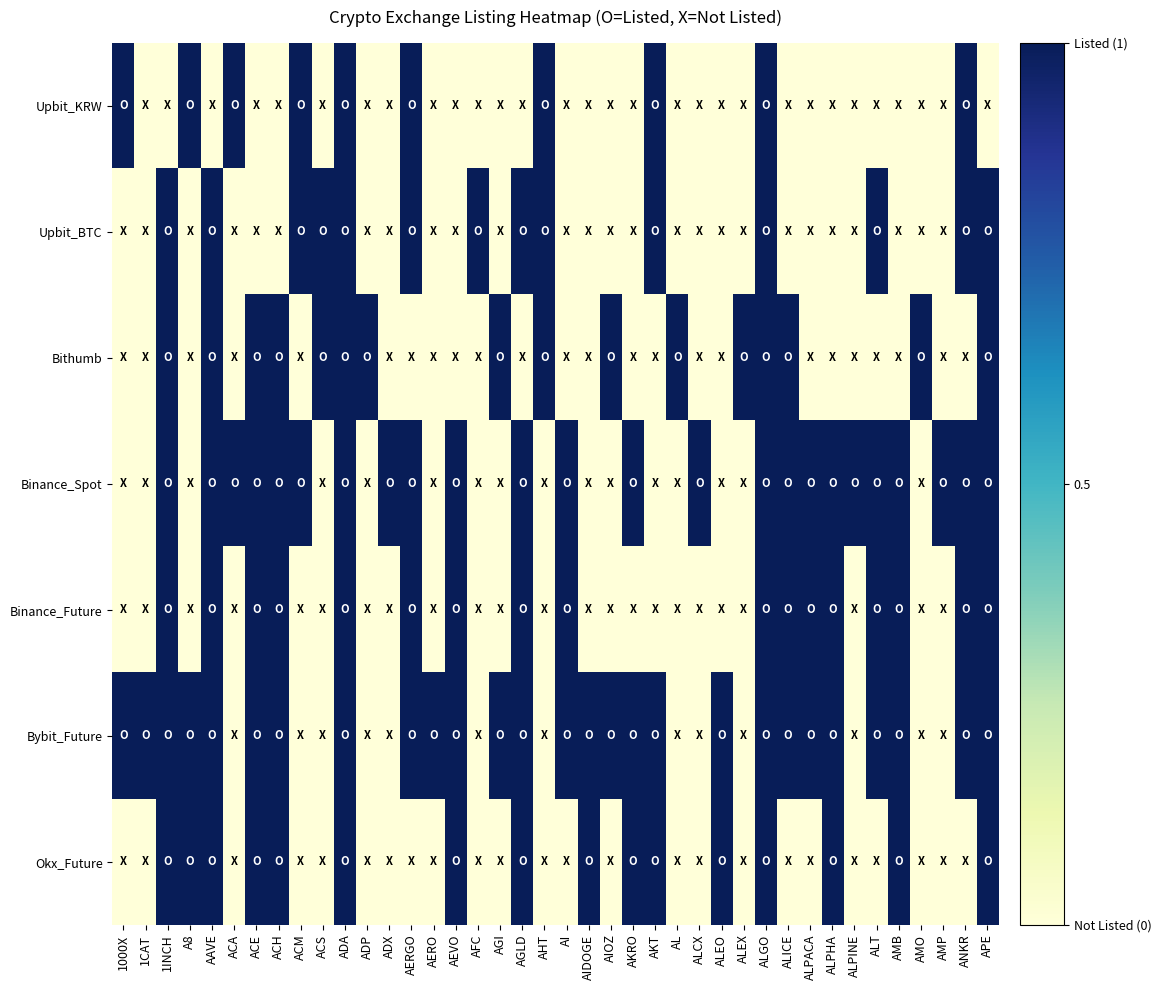

Which series changed the most between ACM and ALT?

Upbit_KRW